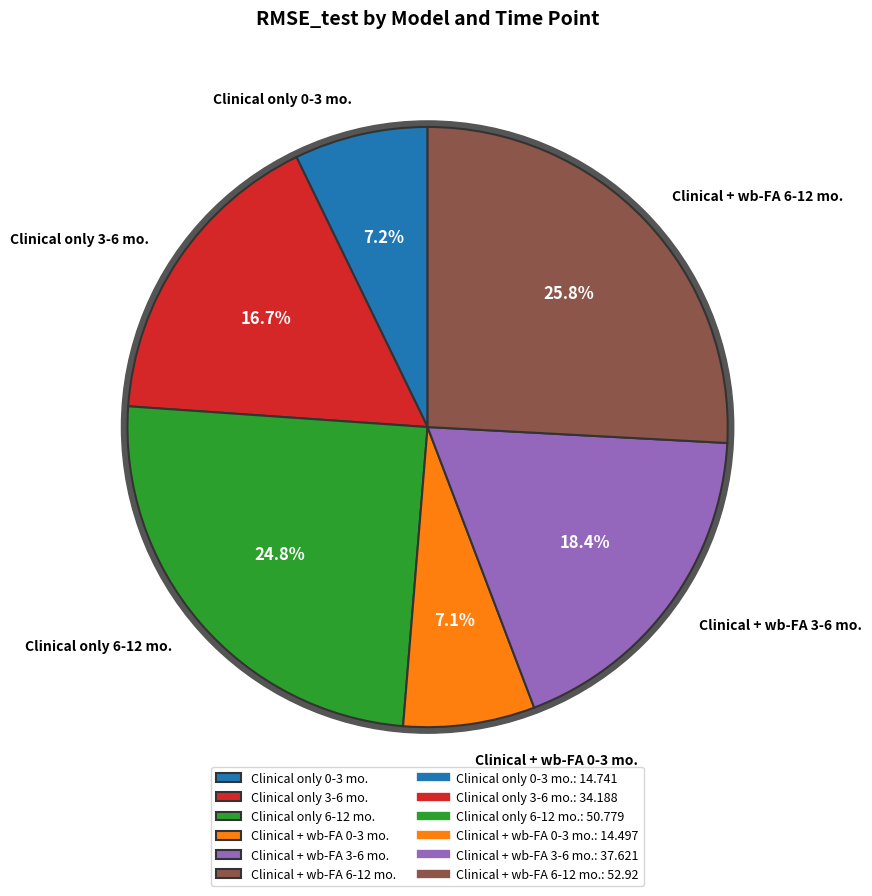

Is it true that Clinical + wb-FA 6-12 mo. is 26% of the pie?

True